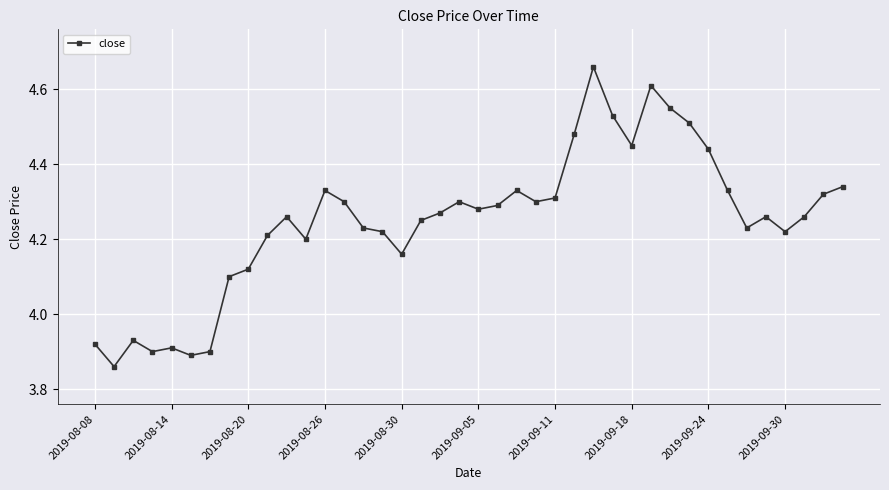

What is the difference between the maximum and minimum values?

0.8